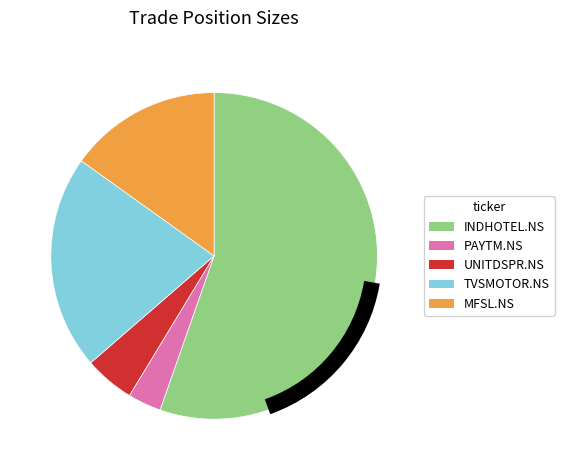

How much of the chart is everything except PAYTM.NS?

96.7%